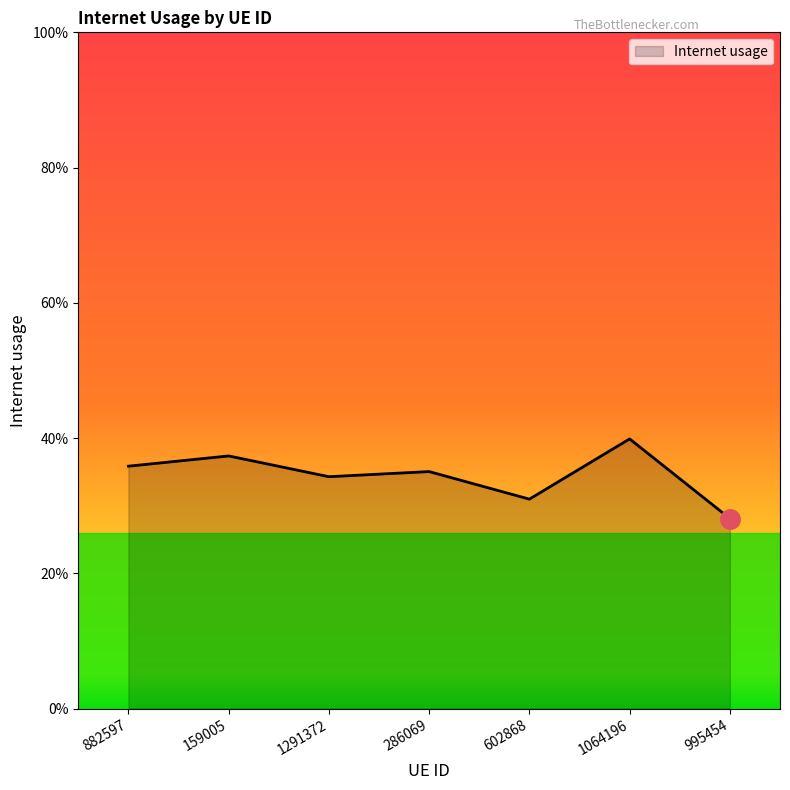

Does the chart display data point markers on the line(s)?

No